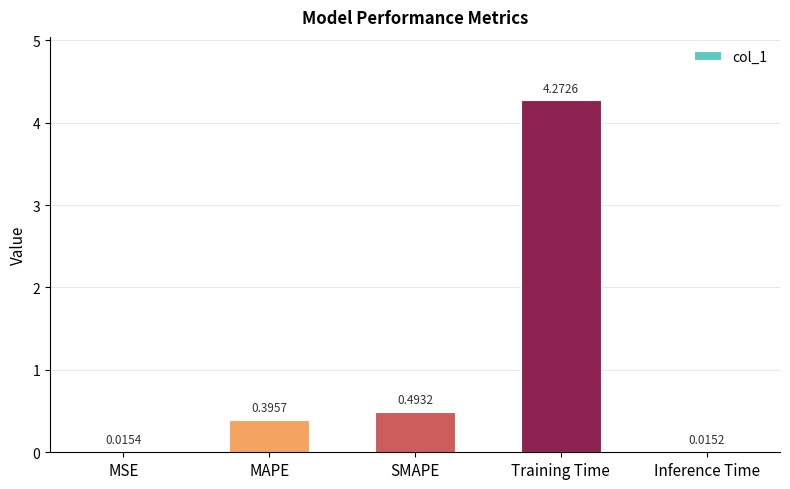

What is the sum of all values?

5.2